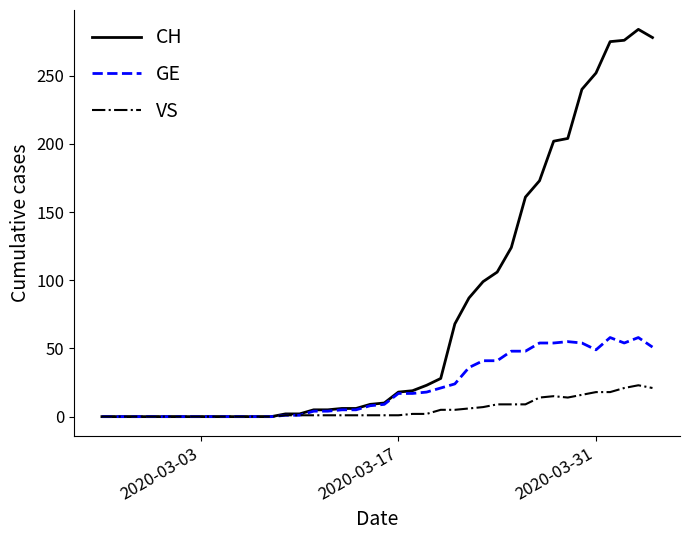

Which series has the widest spread of values?

CH